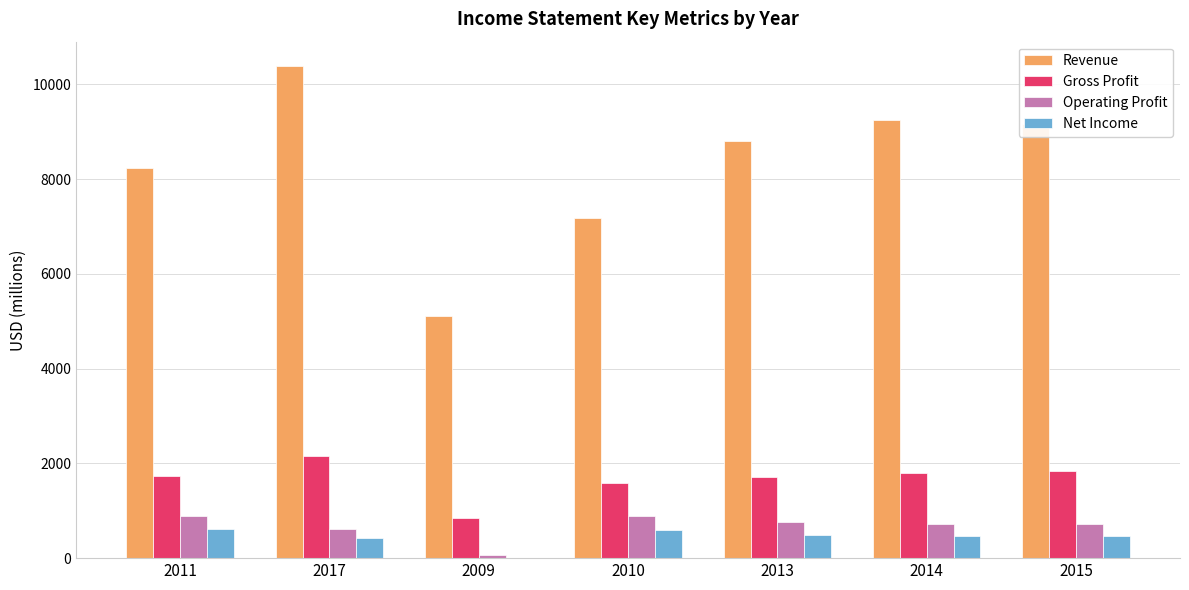

Is the value of Net Income at 2011 greater than the value of Operating Profit at 2009?

Yes